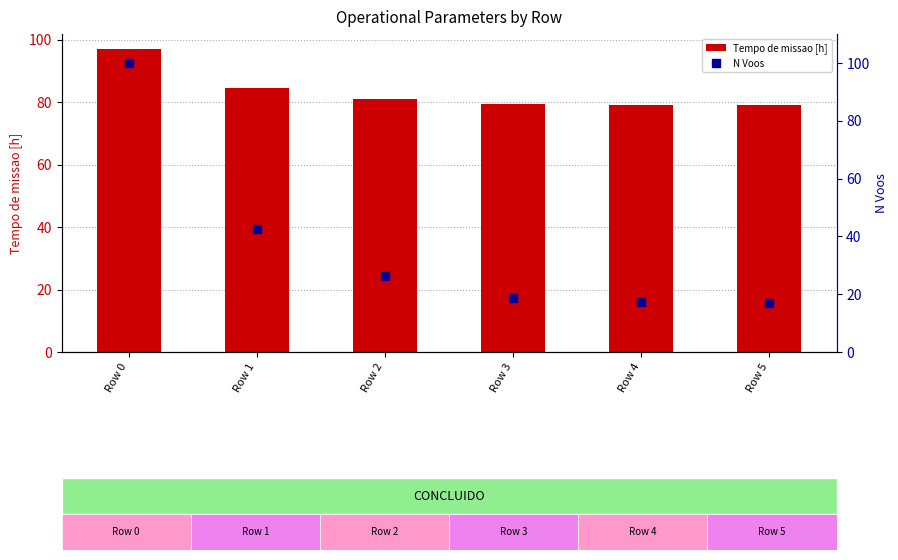

Reading left to right, transcribe all the data shown in this chart.

Tempo de missao [h]: Row 0=97.0	Row 1=84.4	Row 2=80.9	Row 3=79.4	Row 4=79.1	Row 5=79.0
N Voos: Row 0=100.0	Row 1=42.5	Row 2=26.2	Row 3=18.8	Row 4=17.2	Row 5=16.9